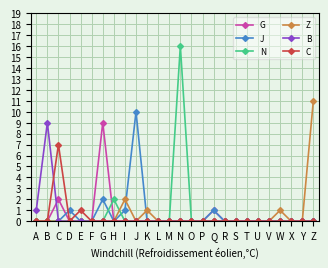

Reading right to left, extract all data points from this chart.

G: 0	0	0	0	0	0	0	0	0	1	0	0	0	0	0	0	0	0	0	9	0	0	0	2	0	0
J: 0	0	0	0	0	0	0	0	0	1	0	0	0	0	0	0	10	1	0	2	0	0	1	0	0	0
N: 0	0	0	0	0	0	0	0	0	0	0	0	16	0	0	0	0	0	2	0	0	0	0	0	0	0
Z: 11	0	0	1	0	0	0	0	0	0	0	0	0	0	0	1	0	2	0	0	0	0	0	0	0	0
B: 0	0	0	0	0	0	0	0	0	0	0	0	0	0	0	0	0	0	0	0	0	0	0	0	9	1
C: 0	0	0	0	0	0	0	0	0	0	0	0	0	0	0	0	0	0	0	0	0	1	0	7	0	0